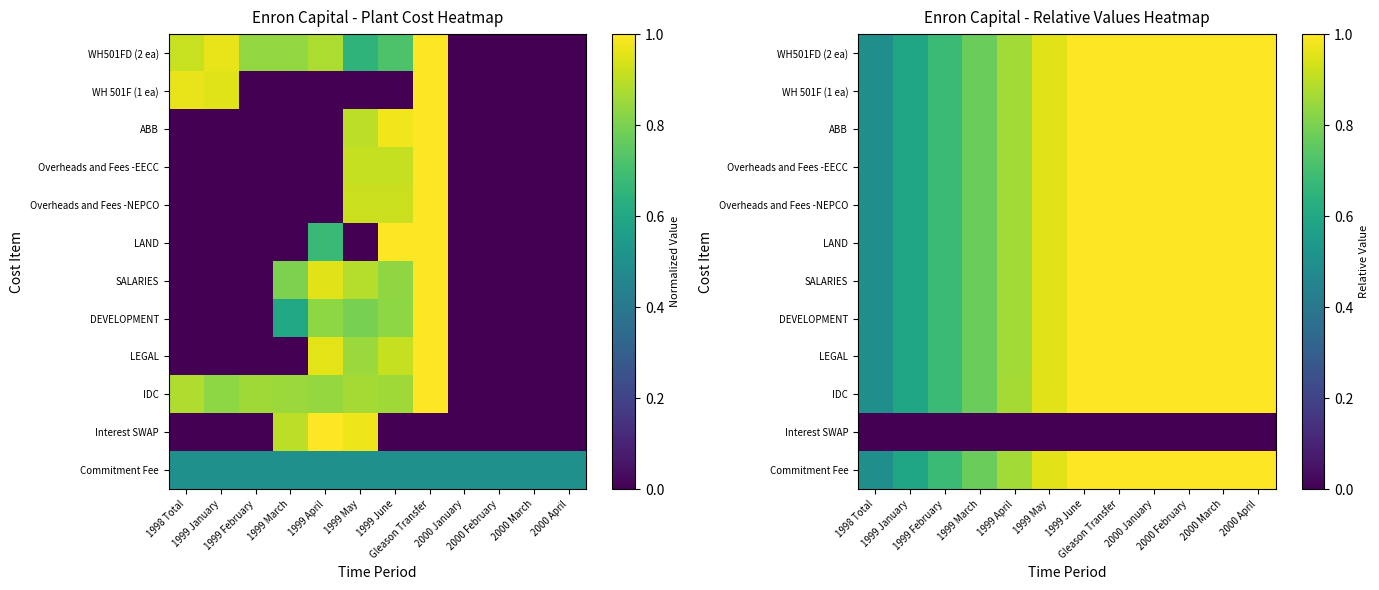

At which category is the sum across all series the highest?

1999 June